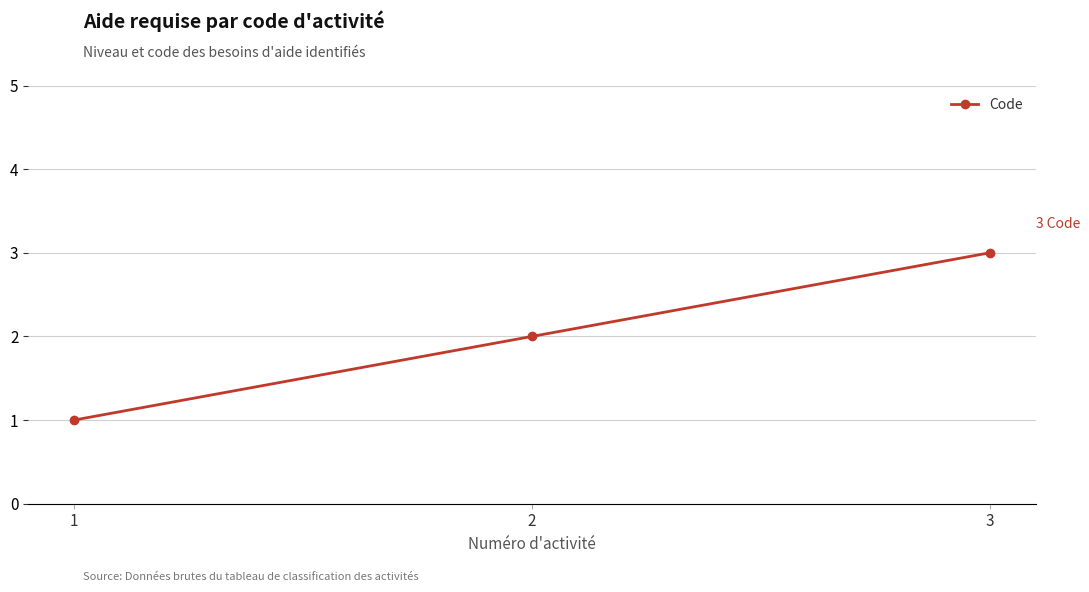

Count the number of categories in the chart.

3